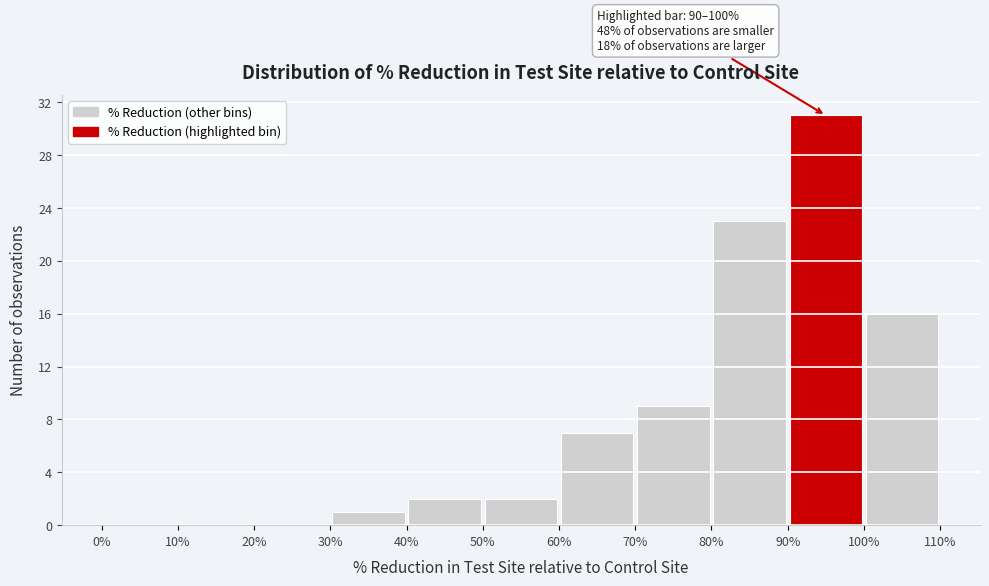

Which range on the x-axis has the tallest bar?

90% to 100%